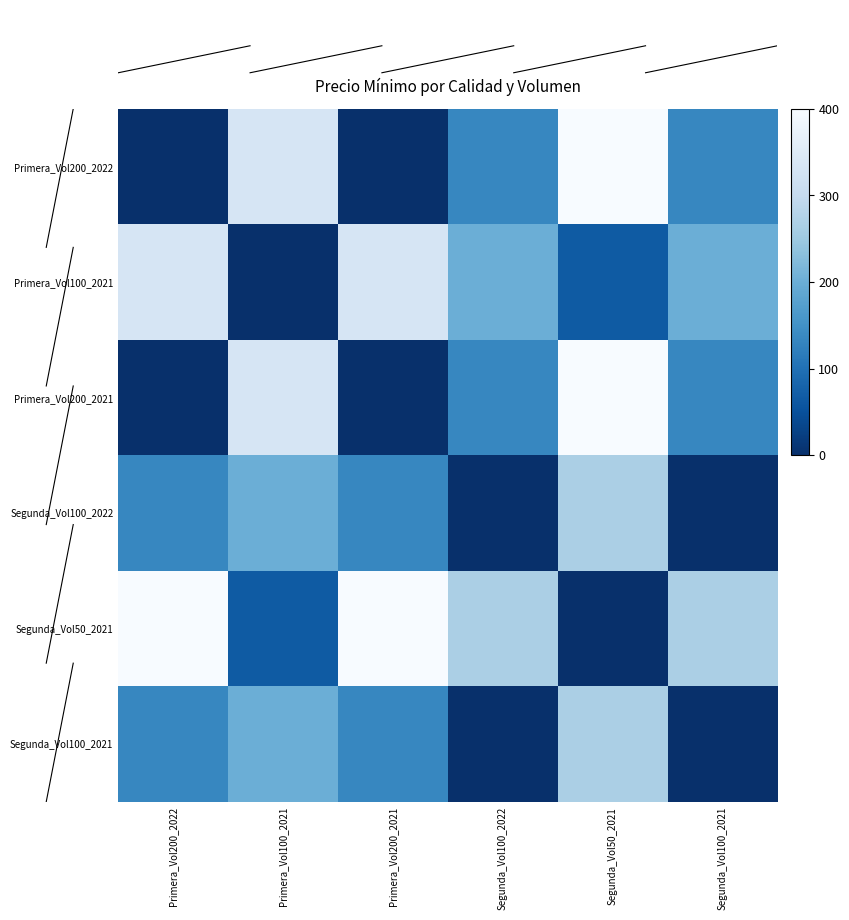

What is the difference between the highest and lowest values at Segunda_Vol100_2022?

266.7